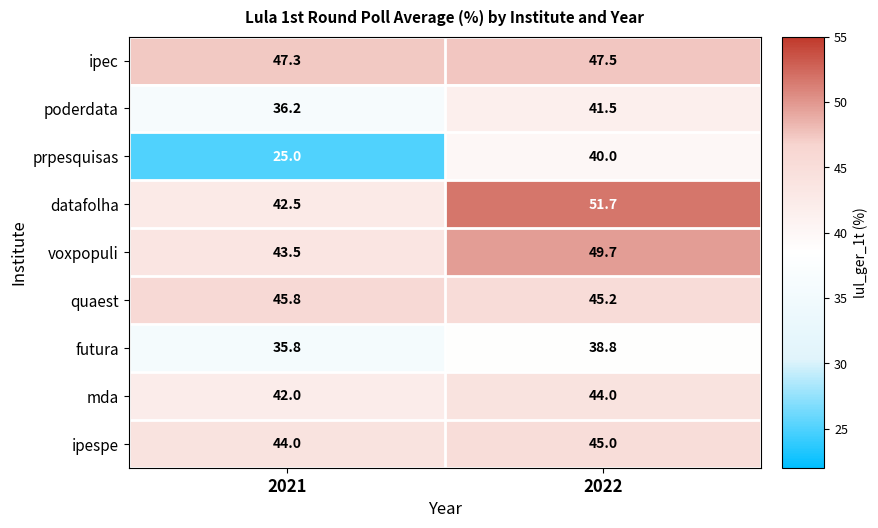

At which category is the sum across all series the highest?

2022